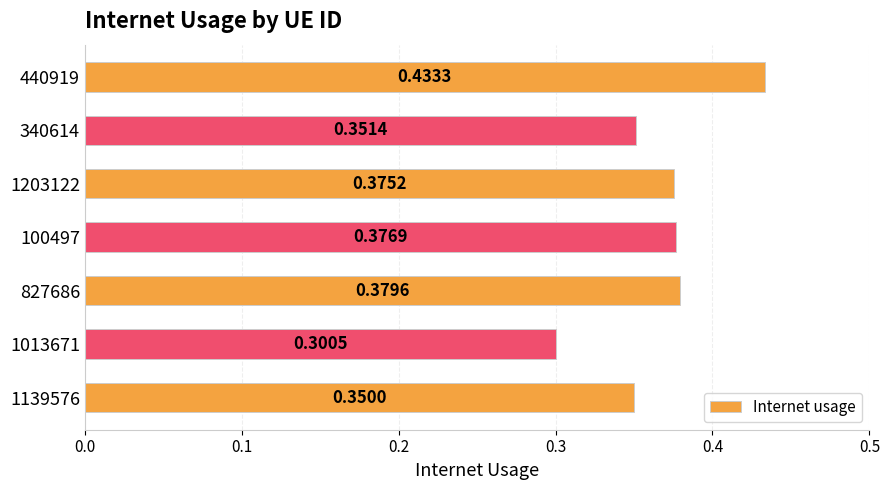

What is the sum of the values at 440919 and 827686?

0.8